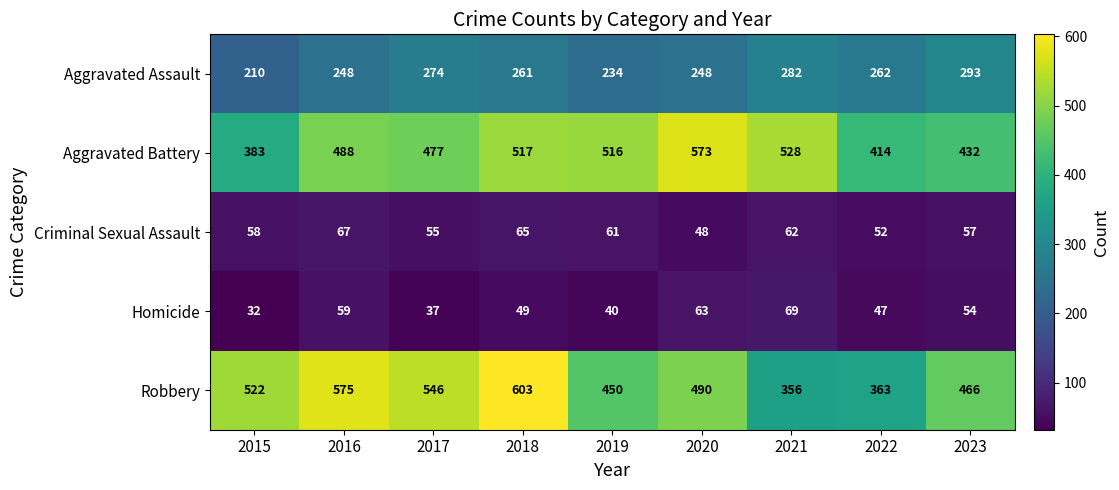

What is the difference between the maximum and minimum values in the Homicide series?

37